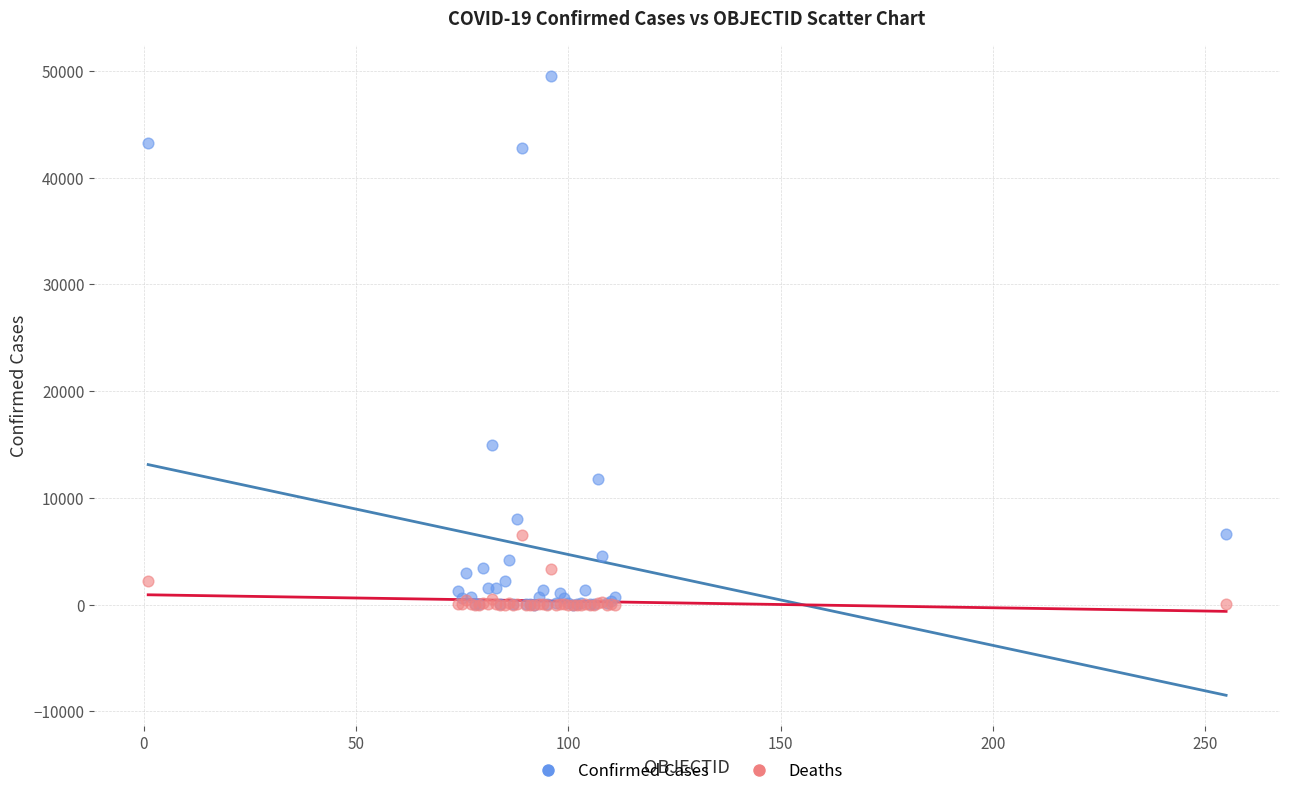

Which series has the widest spread of Y values?

Confirmed Cases